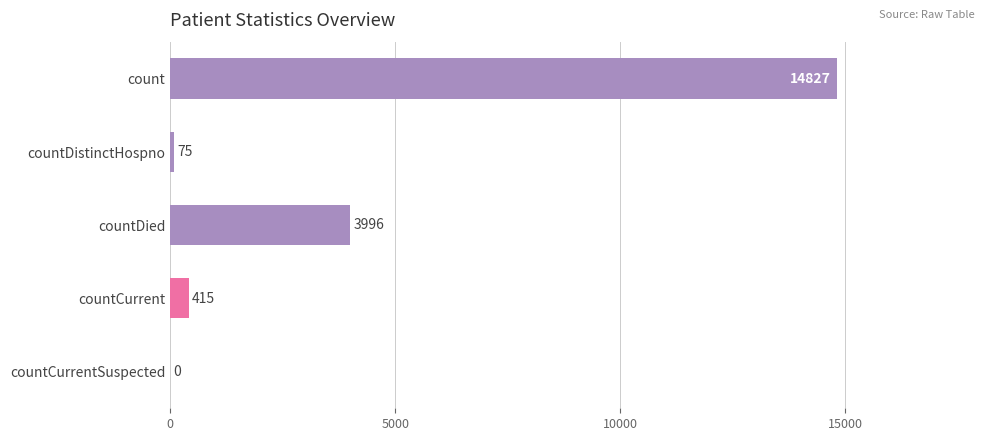

What is the sum of the values at countCurrent and countDied?

4411